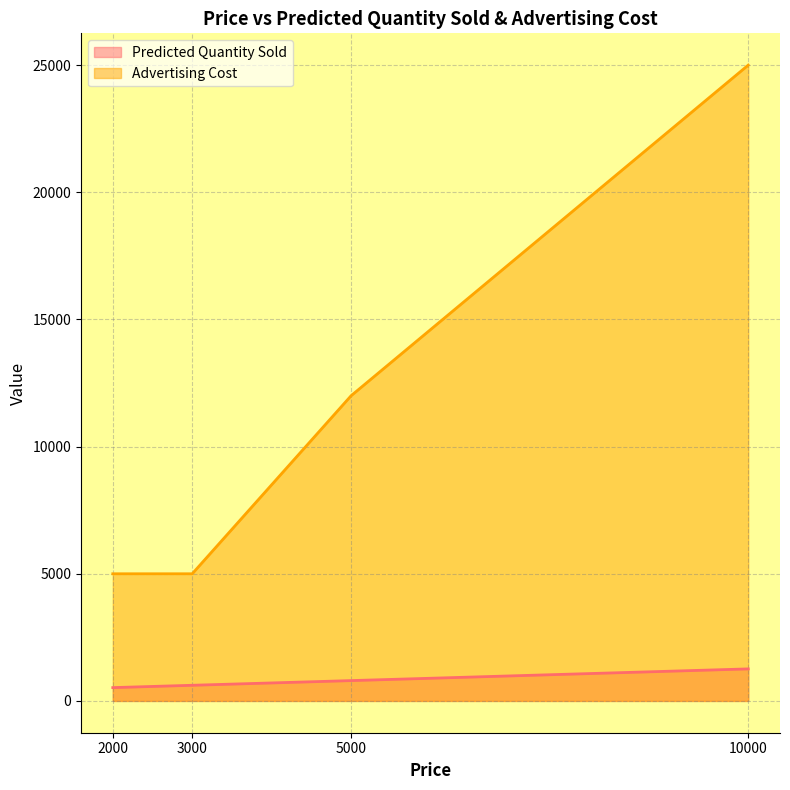

Between 2000 and 5000, which is larger?

5000